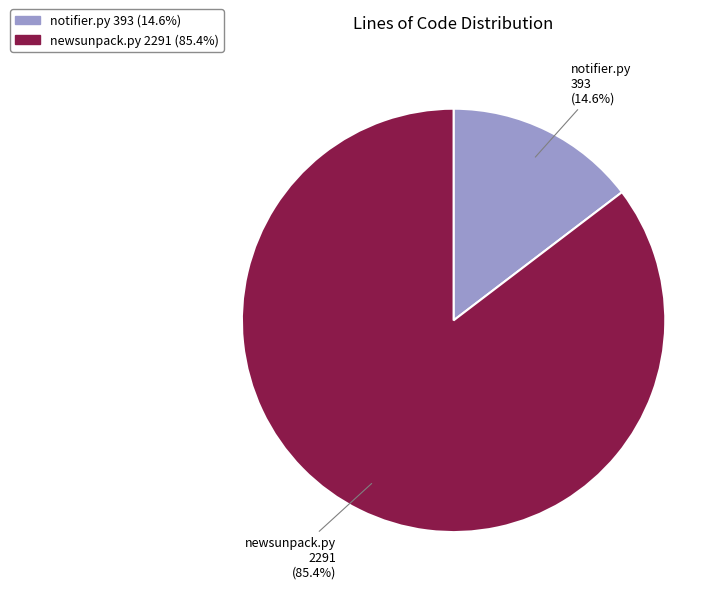

To the nearest percent, what percentage of the pie is newsunpack.py?

85%